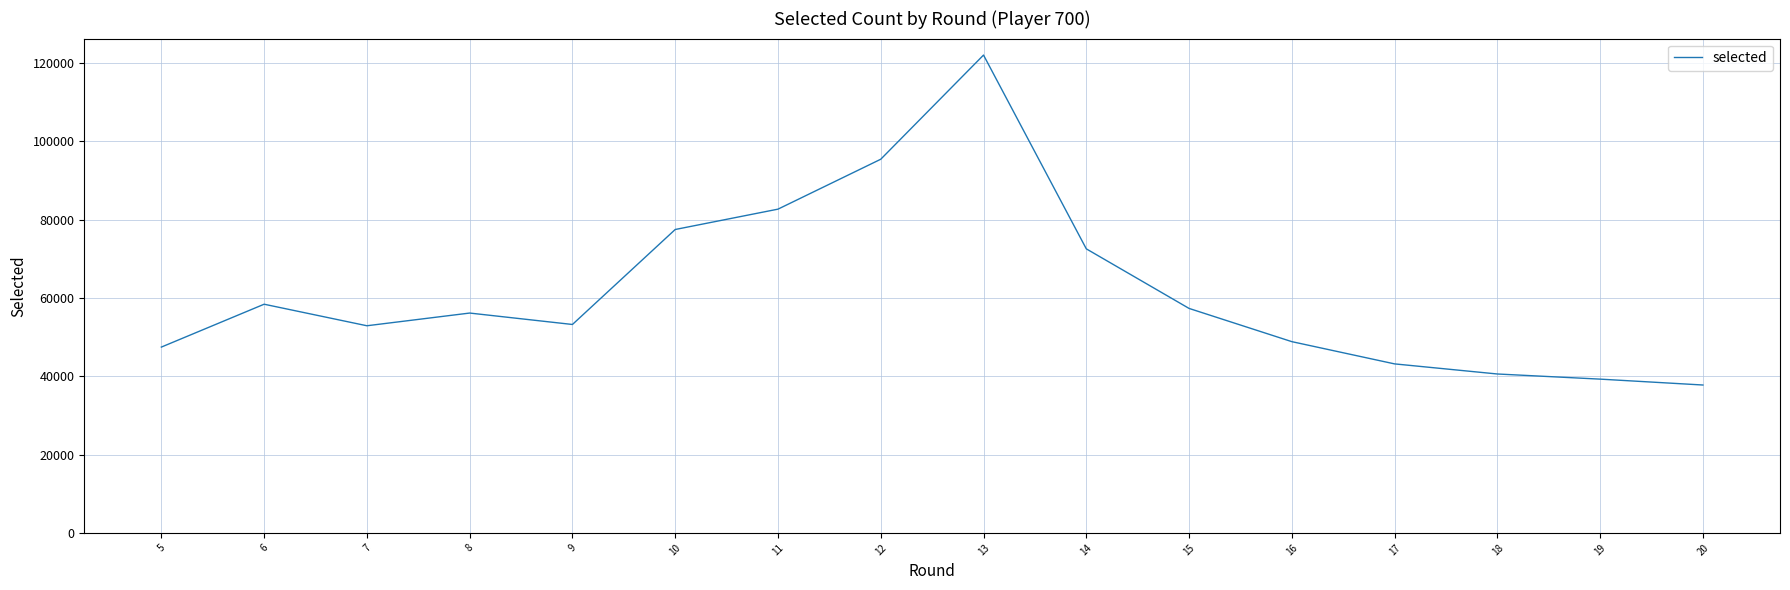

Does the chart display data point markers on the line(s)?

No